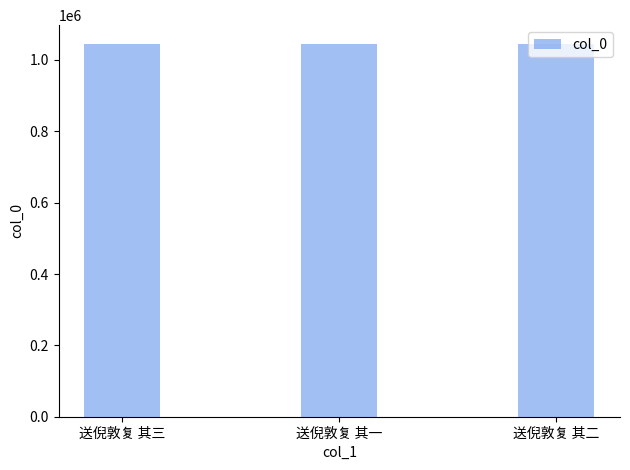

The chart shows a value of 1553735 at 送倪敦复 其二. True or false?

False